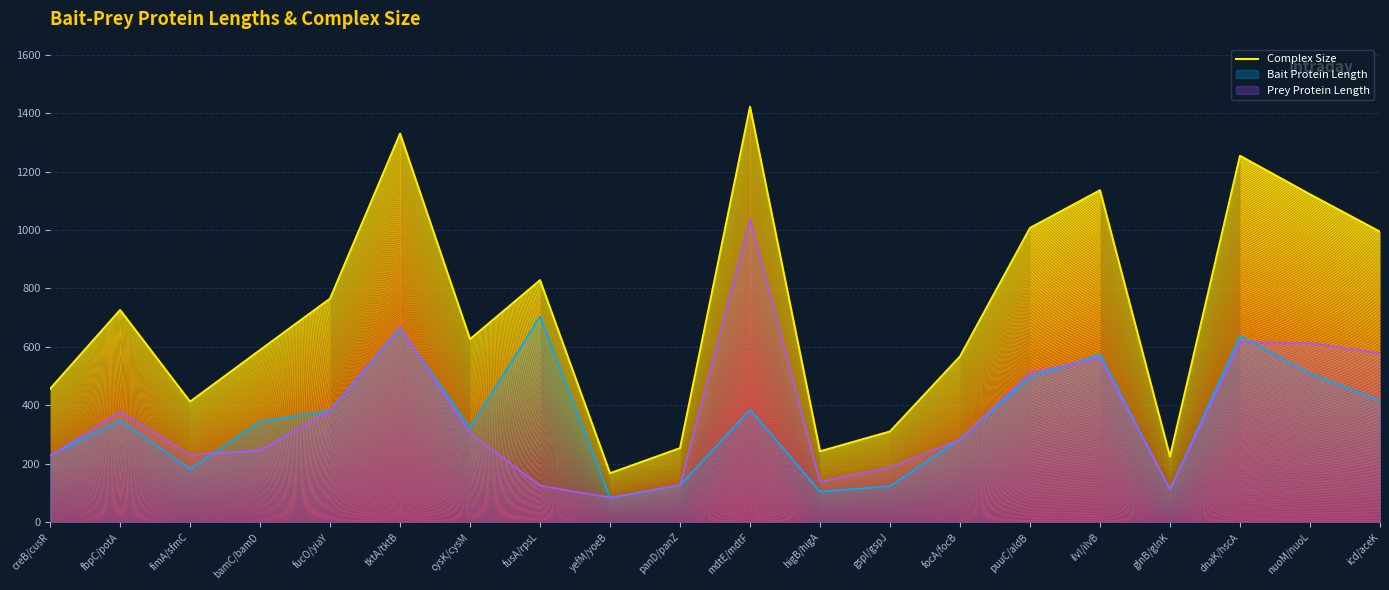

Reading right to left, what are all the values shown in this chart?

994	1122	1254	224	1136	1007	567	310	242	1422	253	167	828	626	1330	765	589	412	726	456